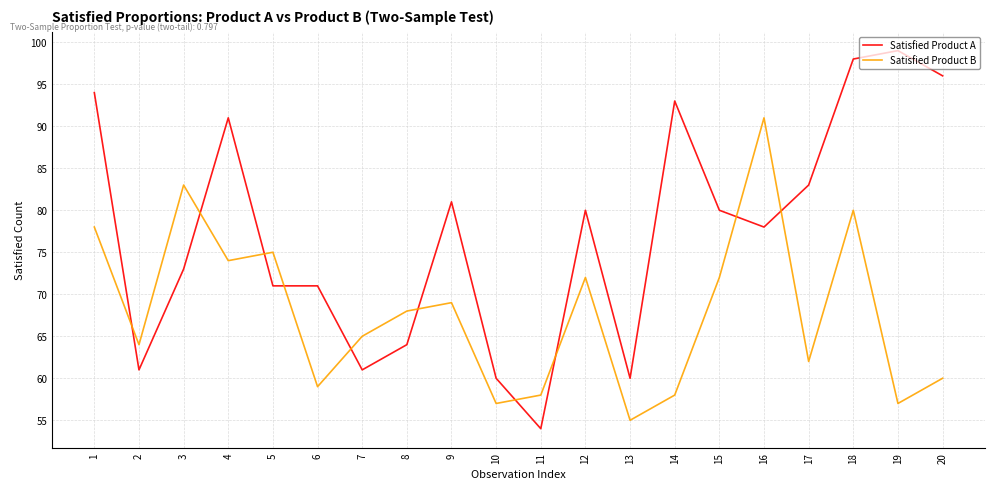

Reading left to right, what are all the values shown in this chart?

Satisfied Product A: 1=94	2=61	3=73	4=91	5=71	6=71	7=61	8=64	9=81	10=60	11=54	12=80	13=60	14=93	15=80	16=78	17=83	18=98	19=99	20=96
Satisfied Product B: 1=78	2=64	3=83	4=74	5=75	6=59	7=65	8=68	9=69	10=57	11=58	12=72	13=55	14=58	15=72	16=91	17=62	18=80	19=57	20=60